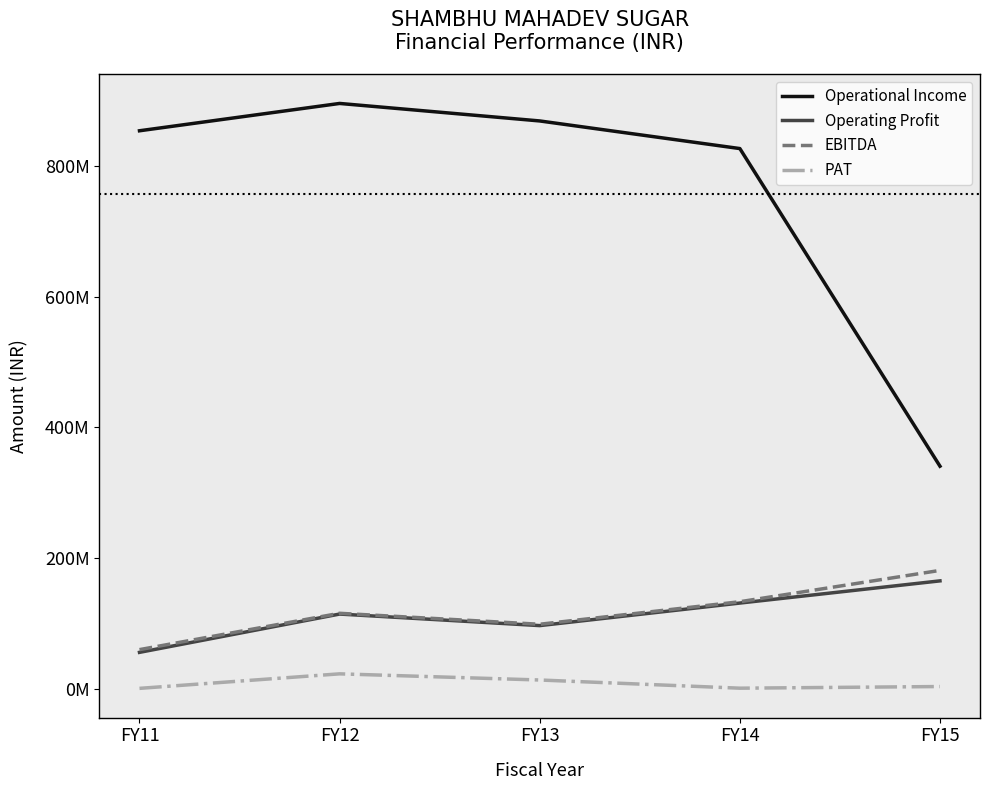

At how many categories does at least one series exceed 574008432?

4